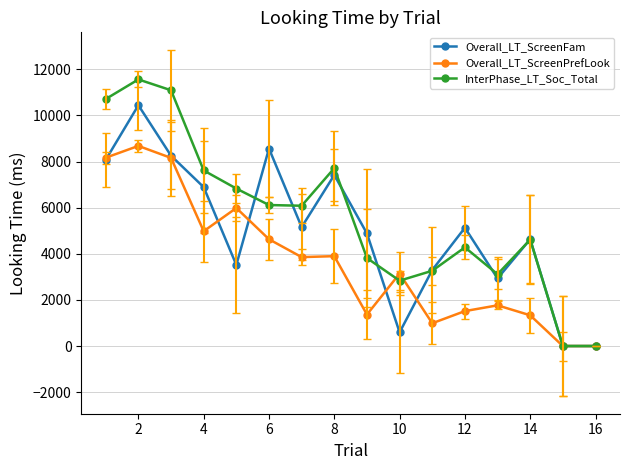

Count the number of data series in this chart.

3